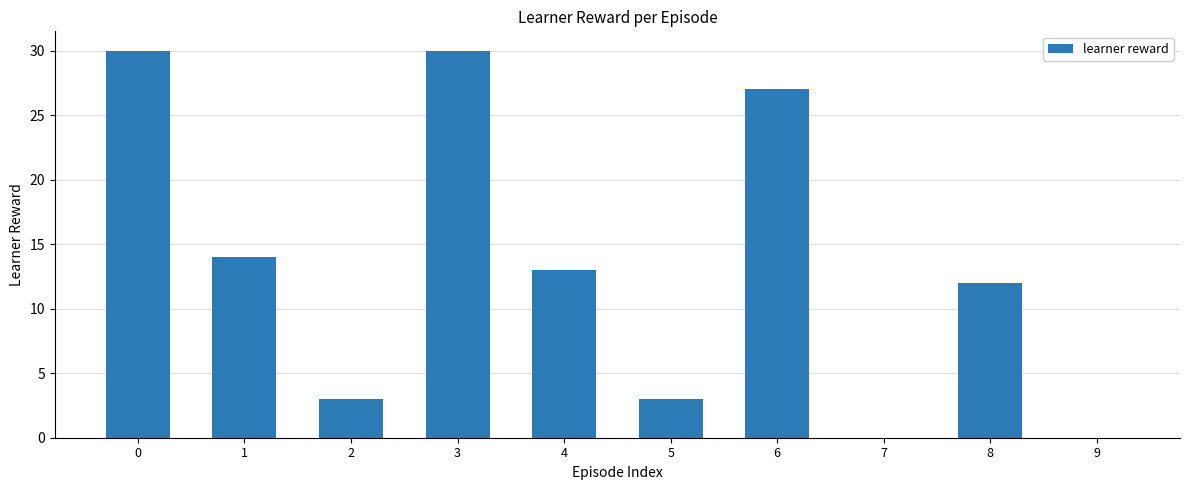

Is it true that the value at 6 is 43?

False